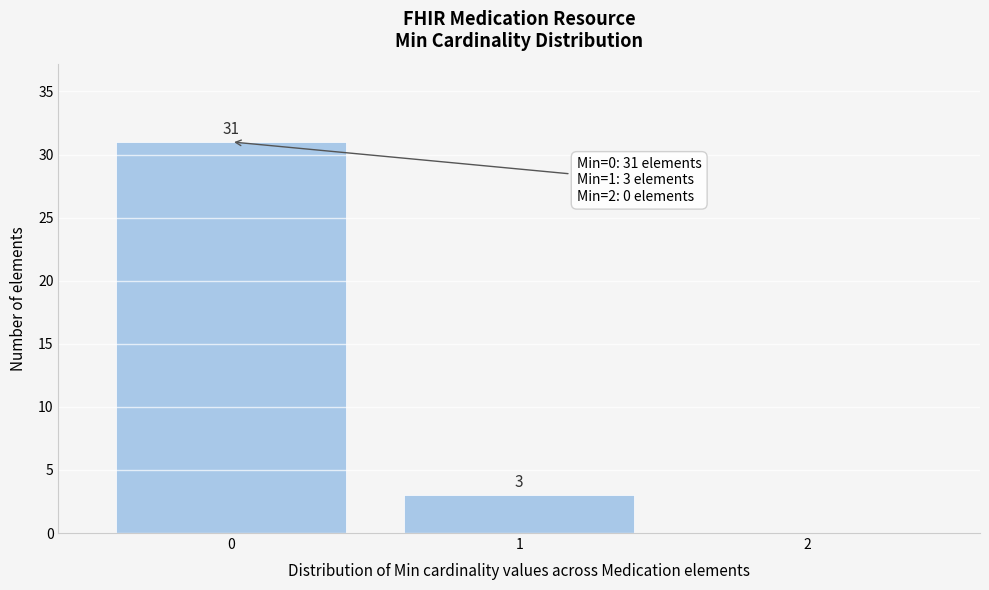

Over which range of the x-axis is the bar tallest?

-0.5 to 0.5